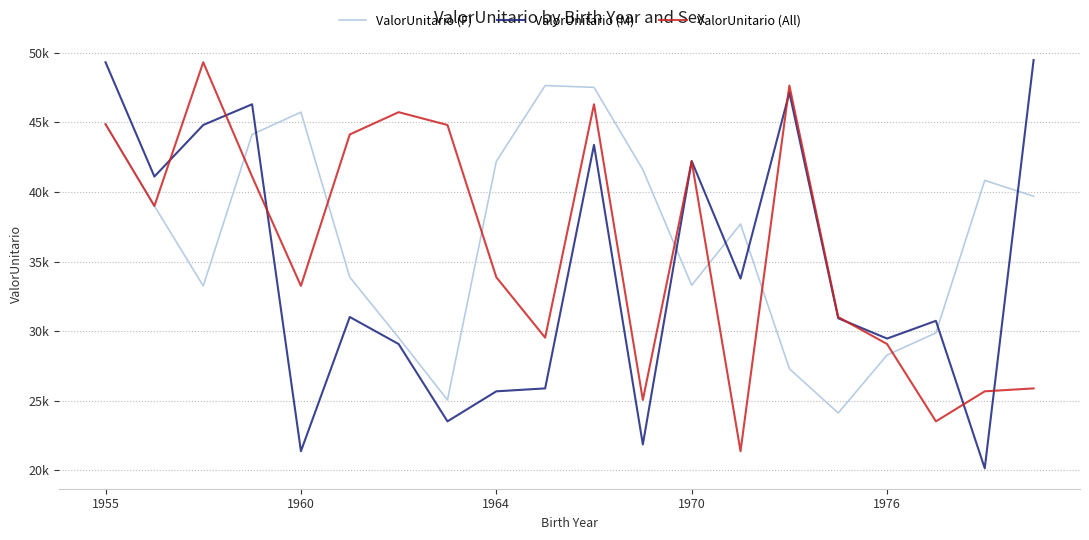

What are all the series names shown in the legend?

ValorUnitario (F), ValorUnitario (M), ValorUnitario (All)